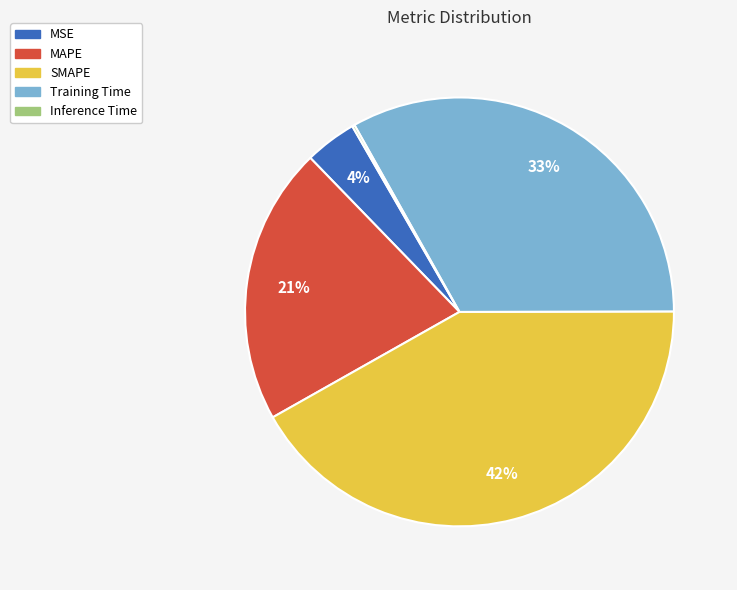

Does SMAPE account for over 50% of the chart?

No